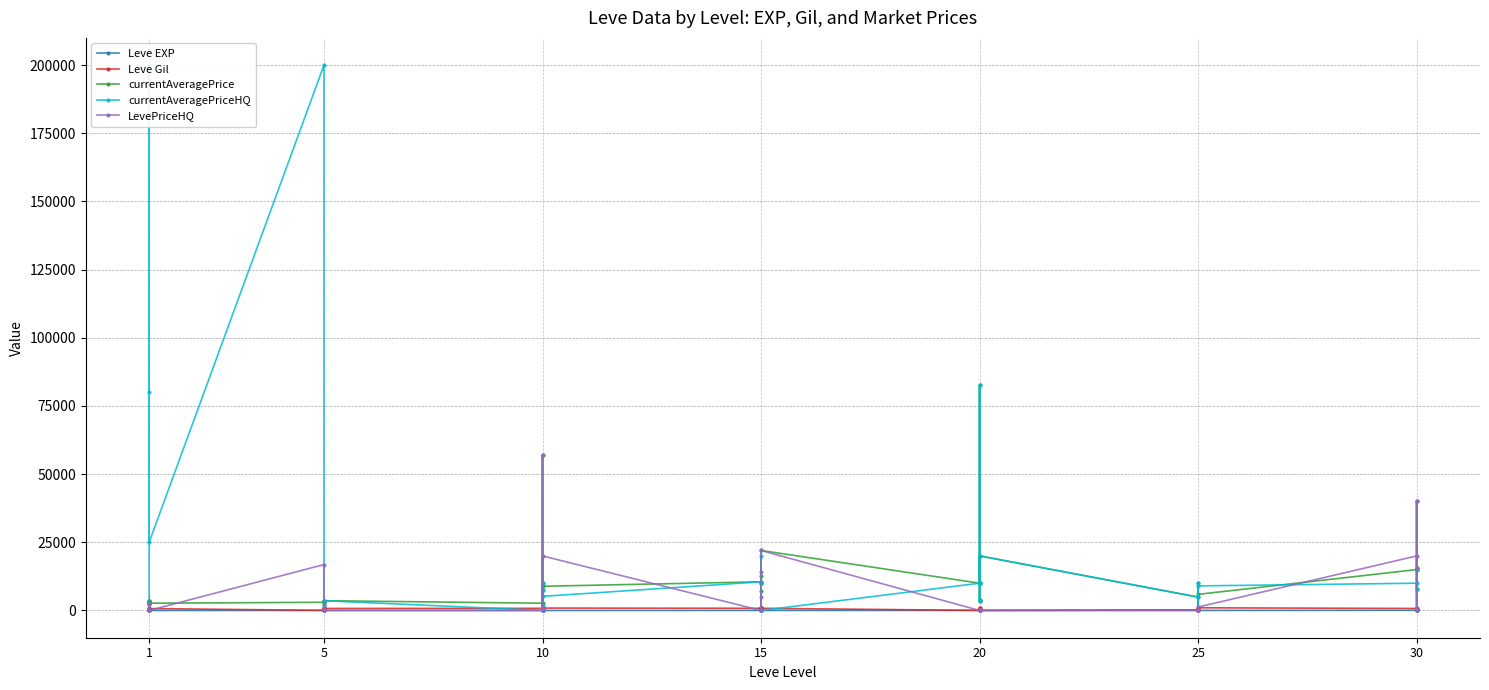

Which series has the largest range (max minus min)?

currentAveragePriceHQ